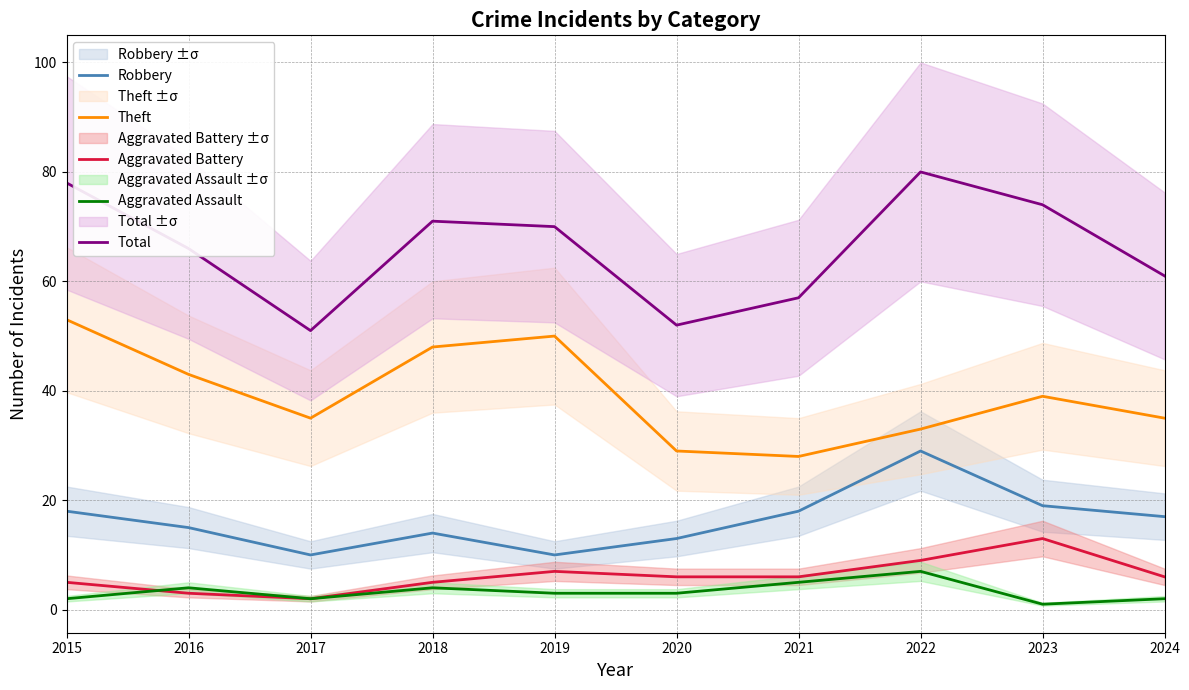

True or false: Aggravated Battery and Robbery cross at least once.

False